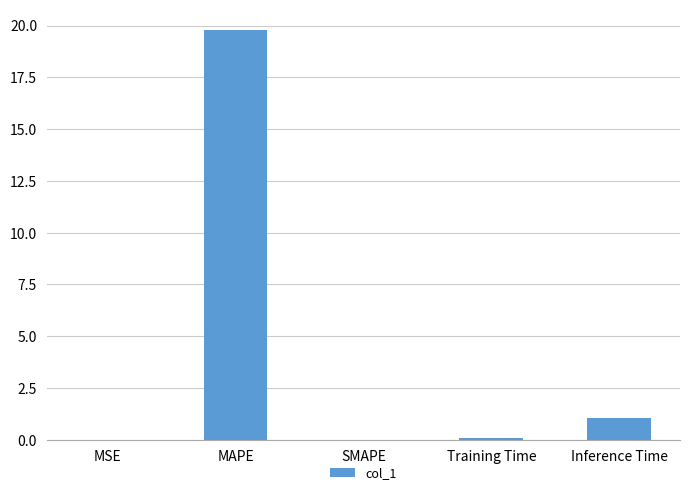

What is the maximum value shown in the chart?

19.8